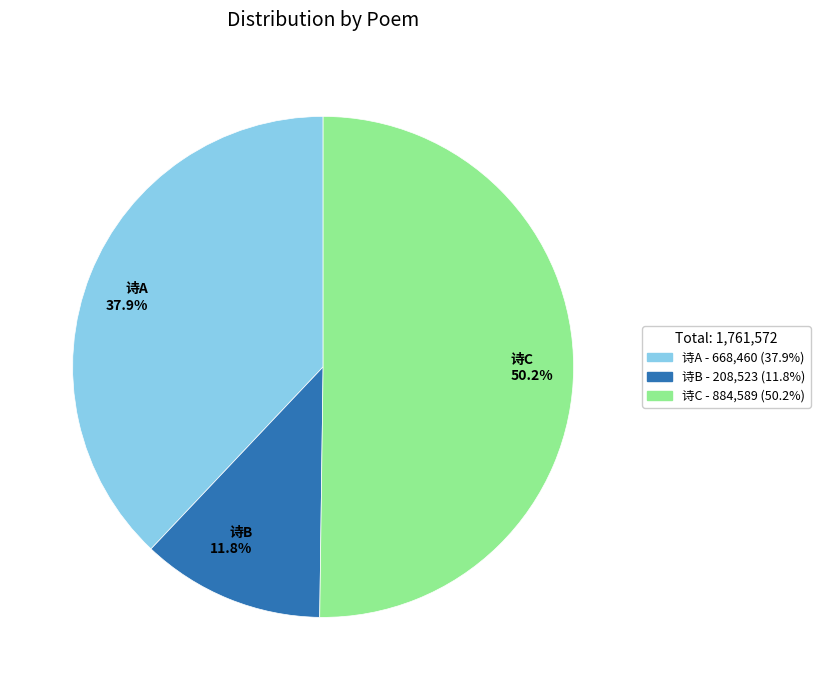

Count the number of slices in the pie.

3